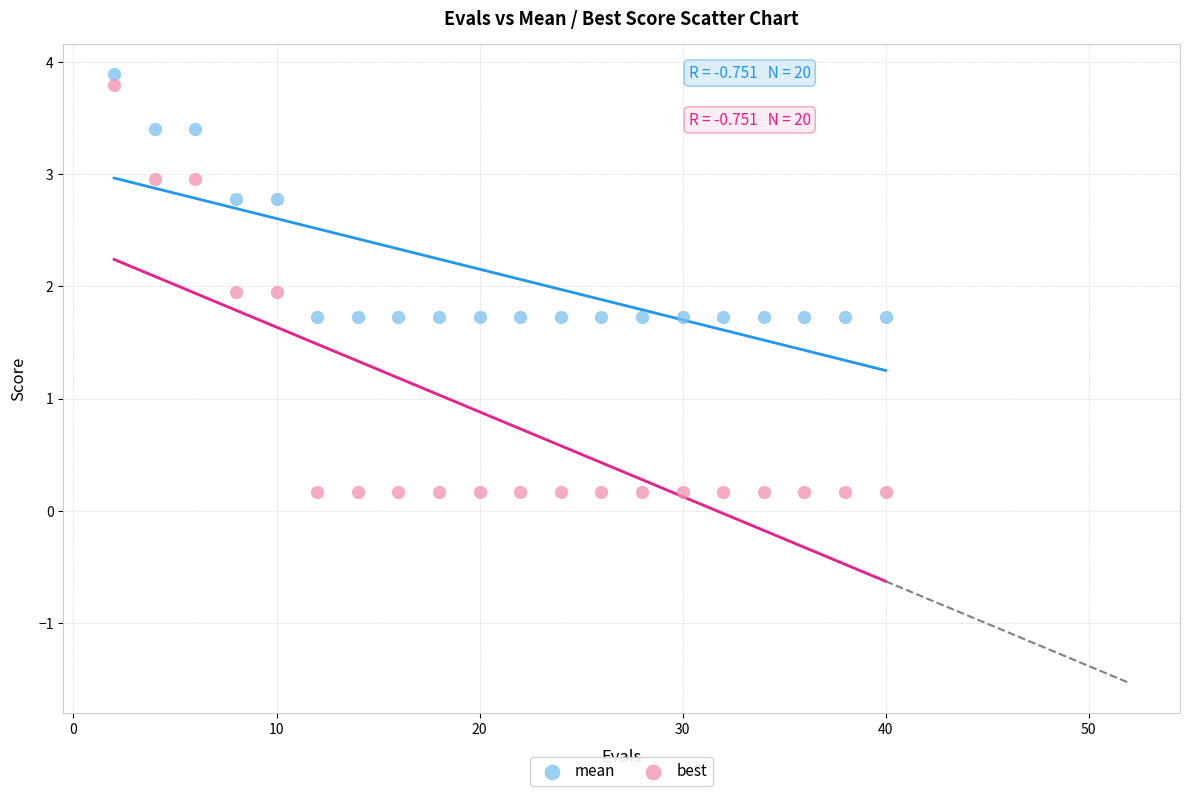

Which series contains the highest Y value?

mean